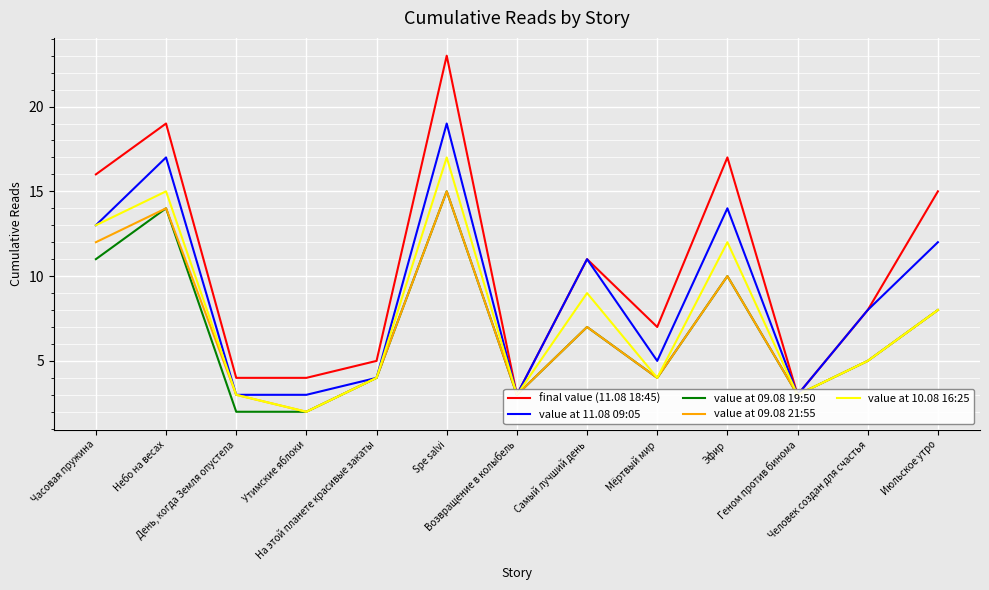

How many categories are shown in the chart?

13